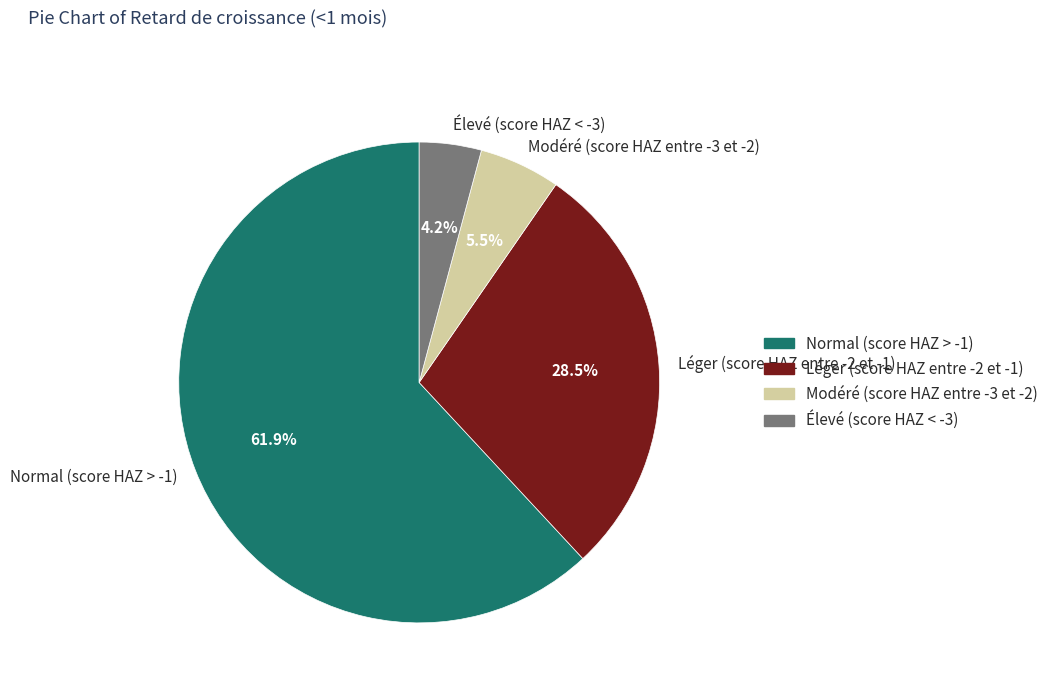

Which slice represents more than half of the pie?

Normal (score HAZ > -1)